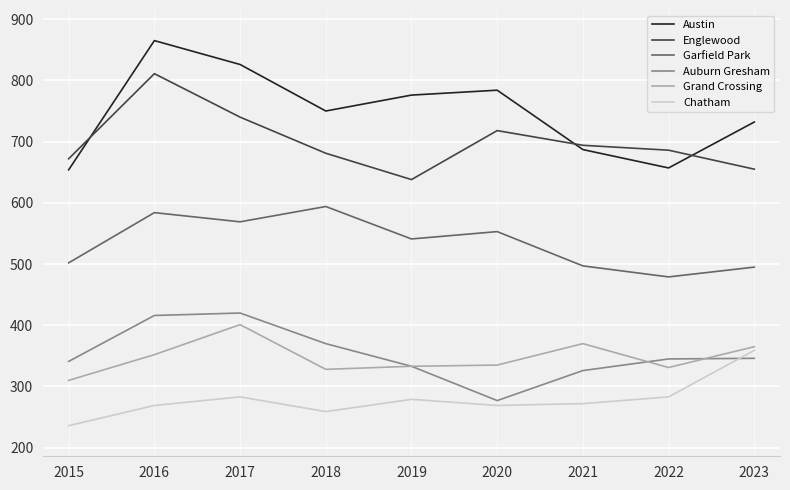

Which series has the widest spread of values?

Austin